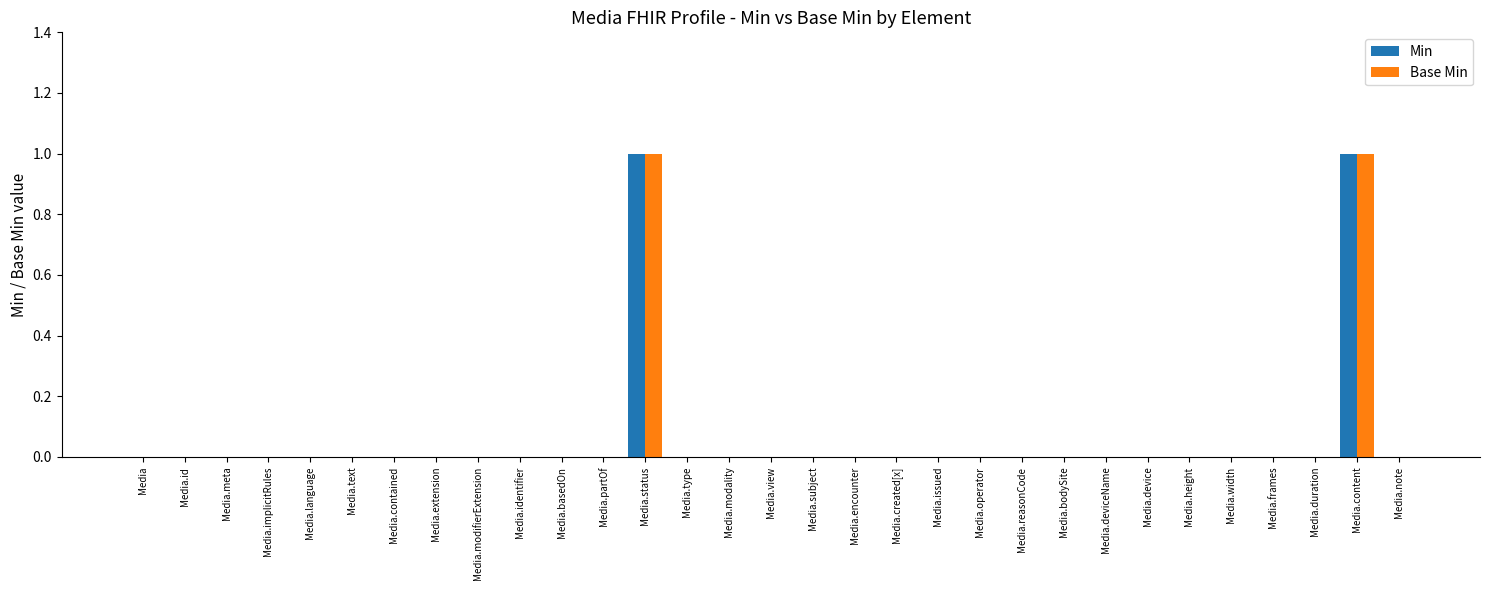

Does the chart contain stacked bars?

No